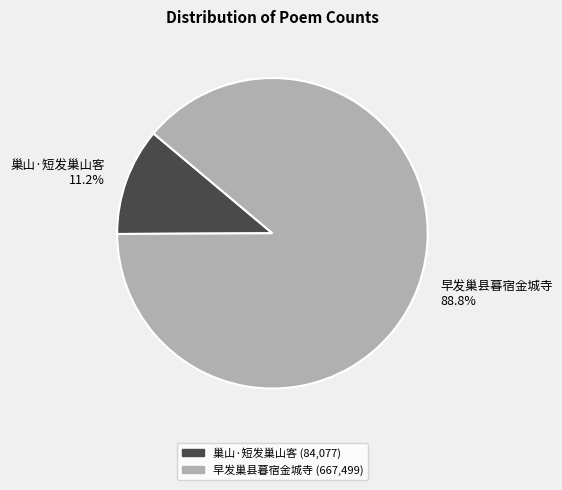

Is 巢山·短发巢山客 the majority of the pie?

No